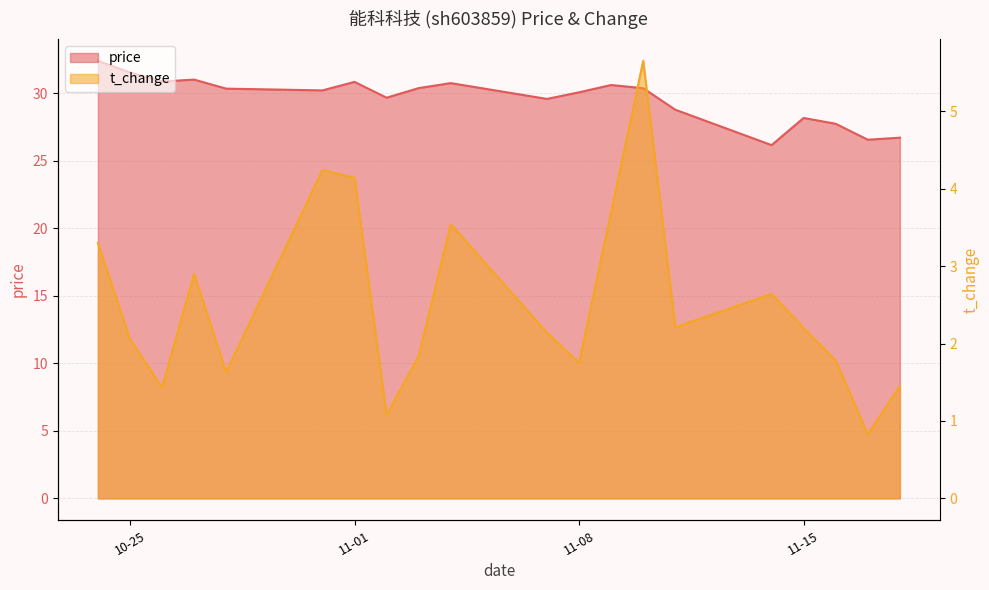

What is the greatest value displayed?

32.4